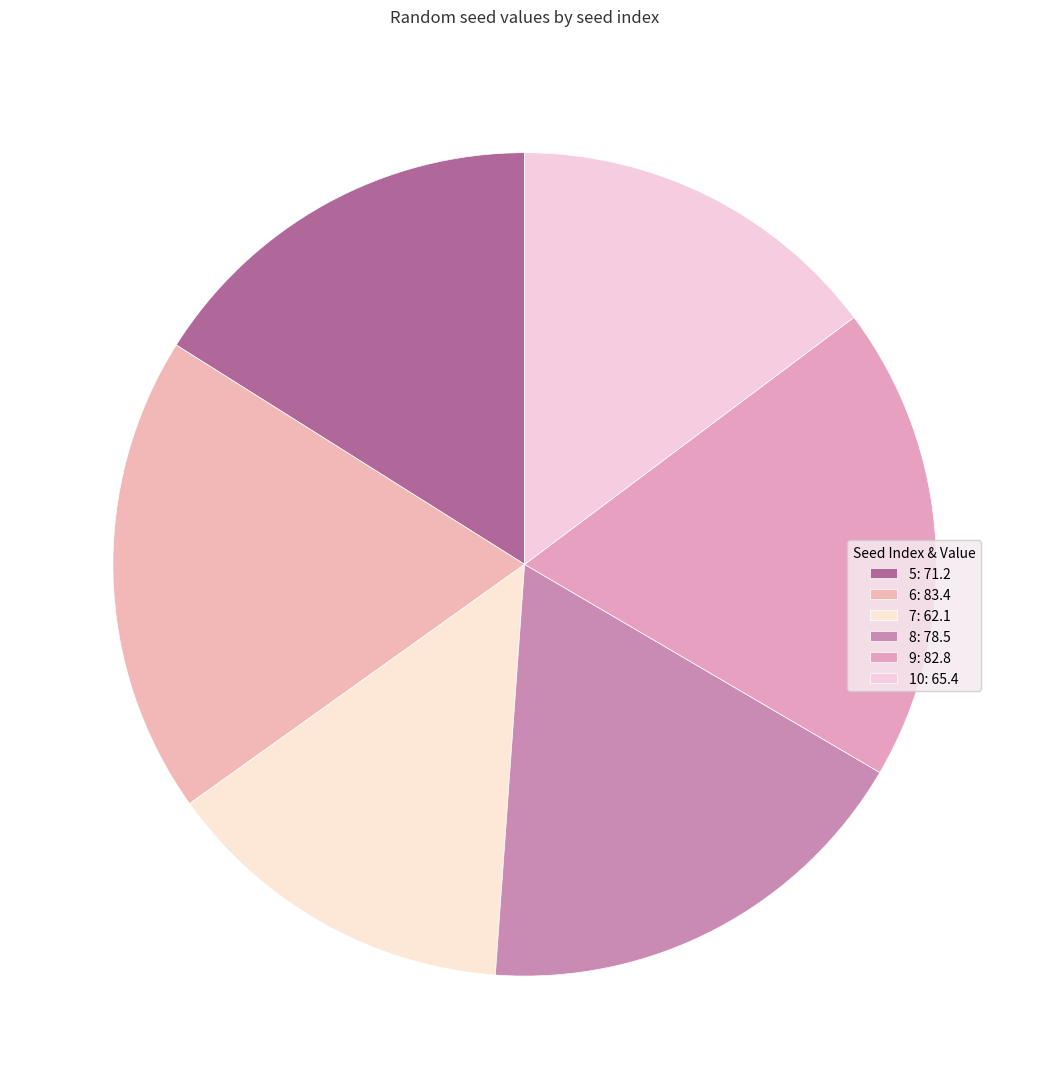

How many slices are in this pie chart?

6